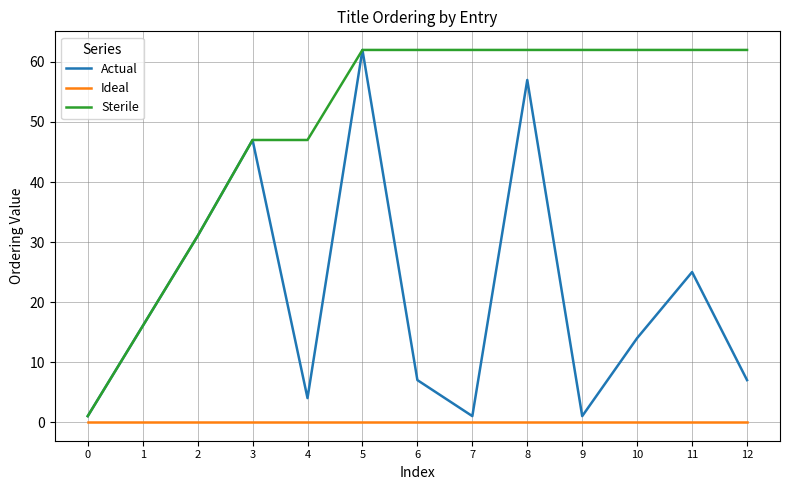

Which series changed the most between 6 and 11?

Actual